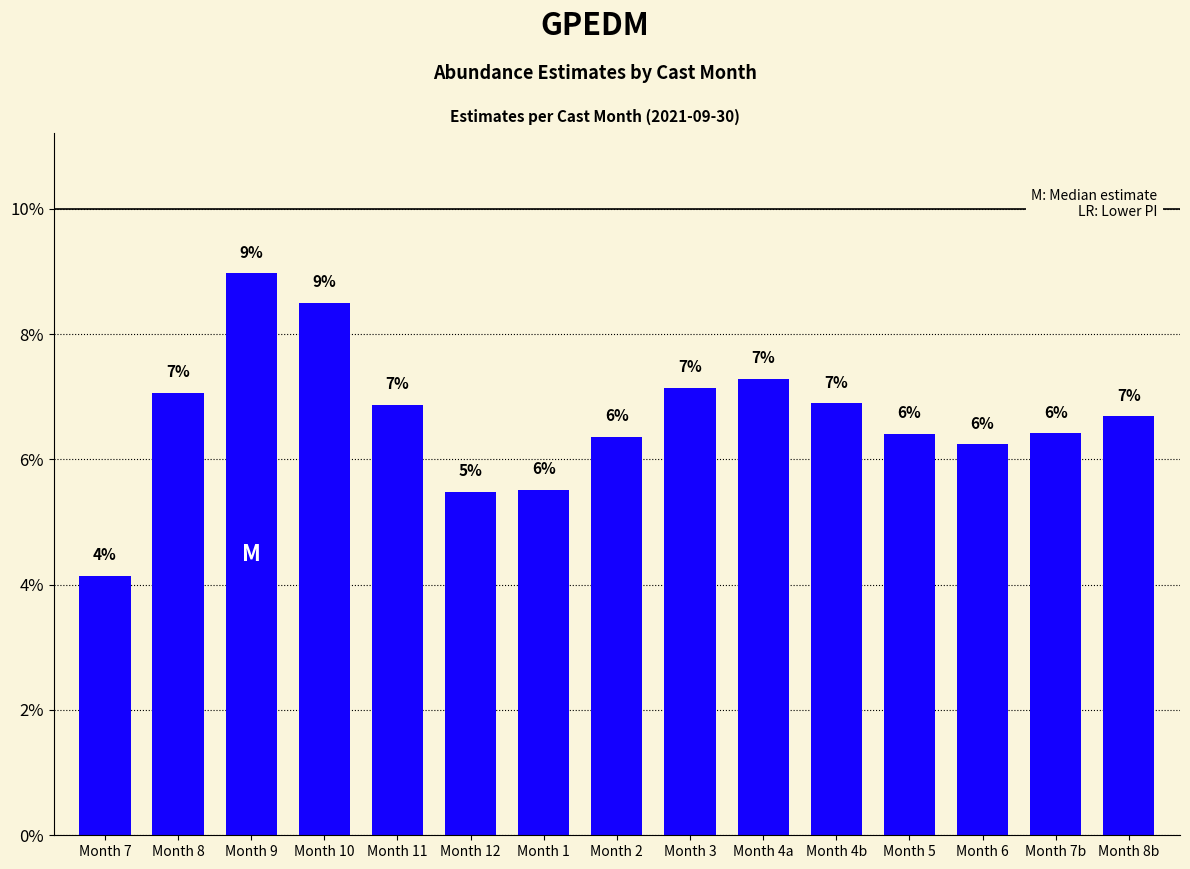

Does the chart contain any negative values?

No